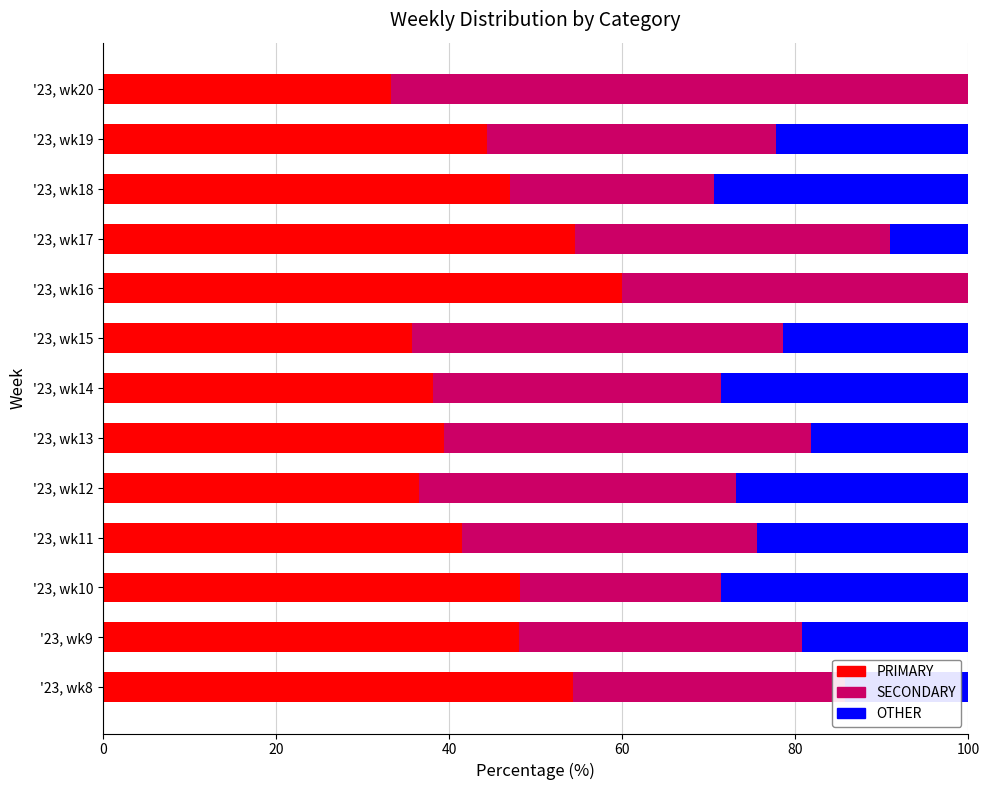

How many values in the PRIMARY series exceed 44?

7